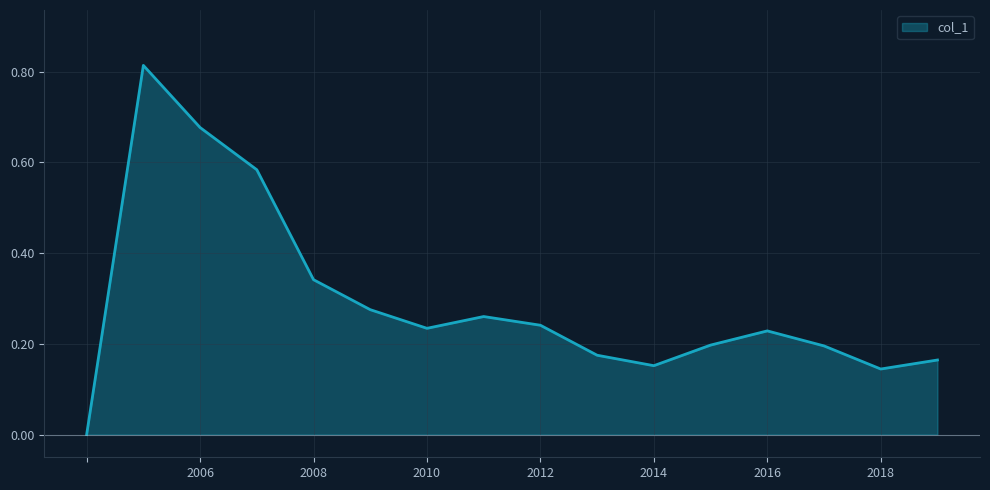

How many lines are shown in the chart?

1